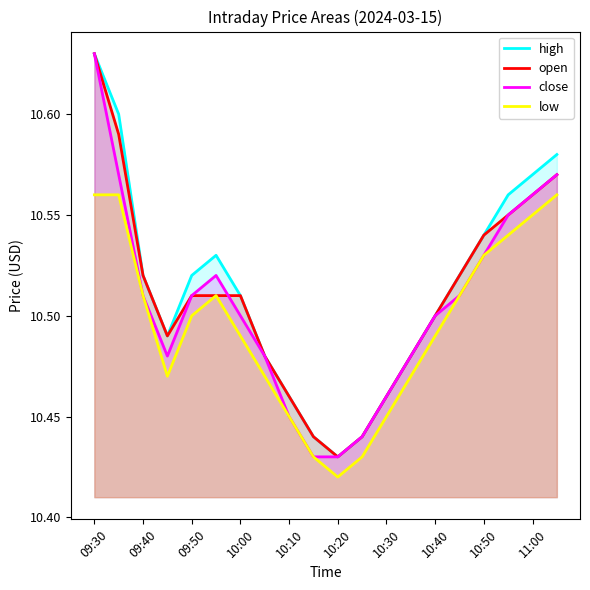

At which label does open reach its peak?

09:30